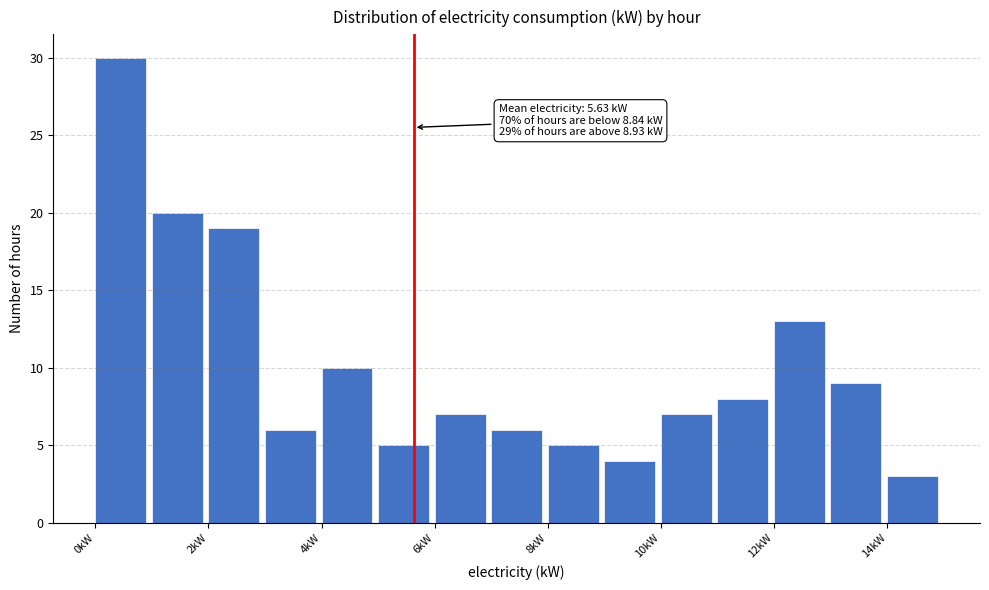

Which range on the x-axis has the tallest bar?

0 to 1